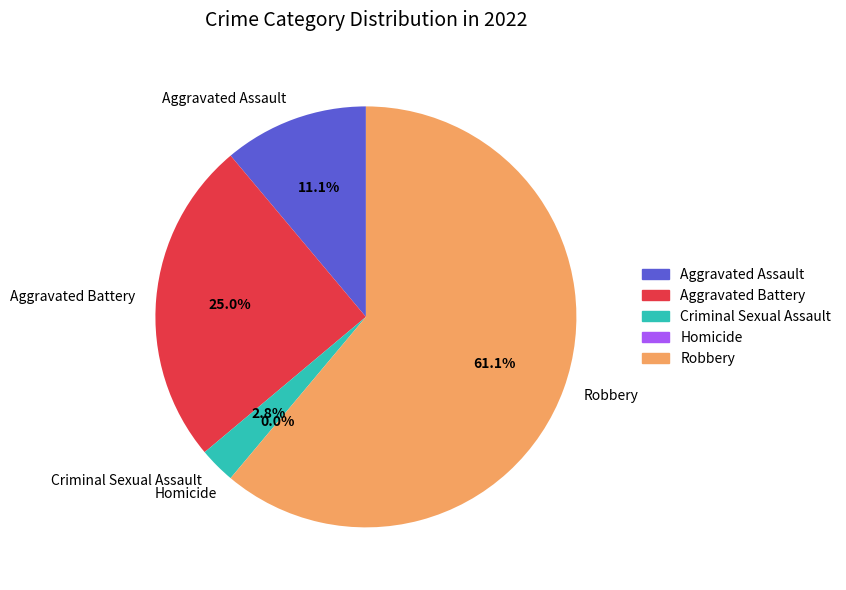

To the nearest percent, what is the difference between the largest and smallest slice percentages?

61%